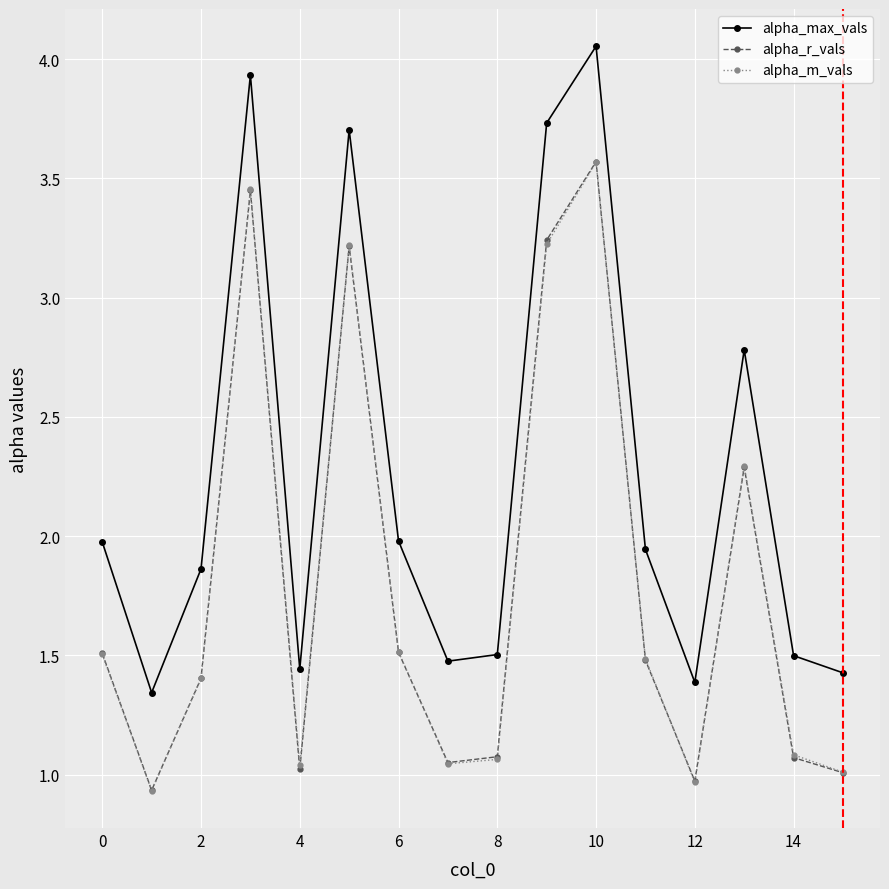

How many interior local peaks does the alpha_m_vals series have?

4